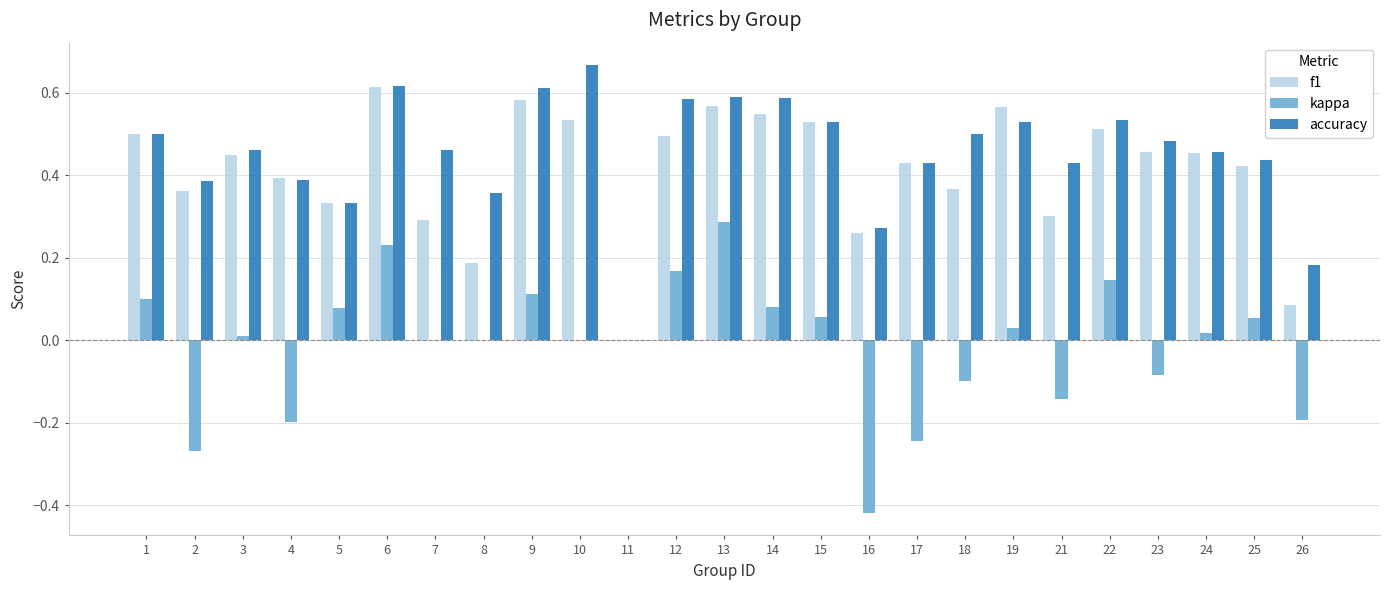

Which category has the highest value across all series?

10